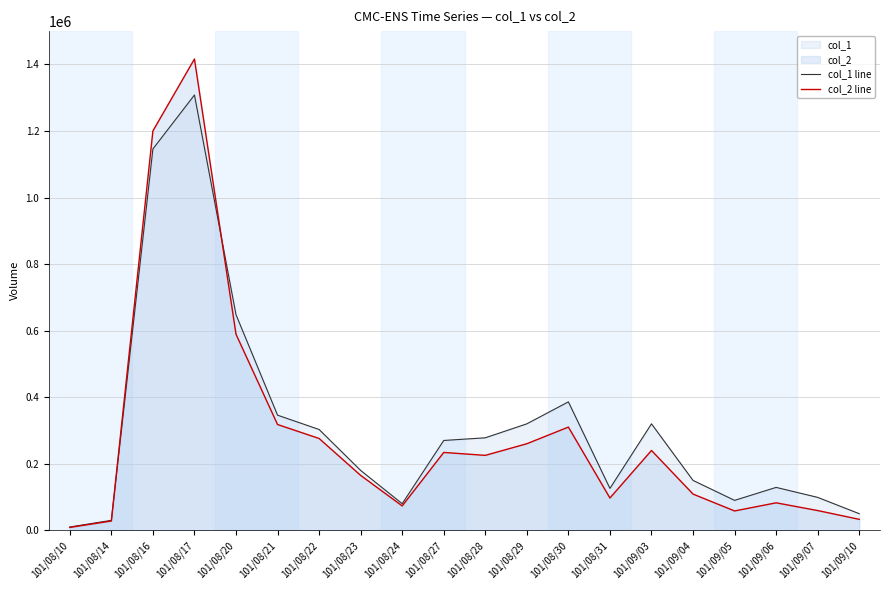

Rank the series at 101/08/22 from lowest to highest value.

col_2 line, col_1 line